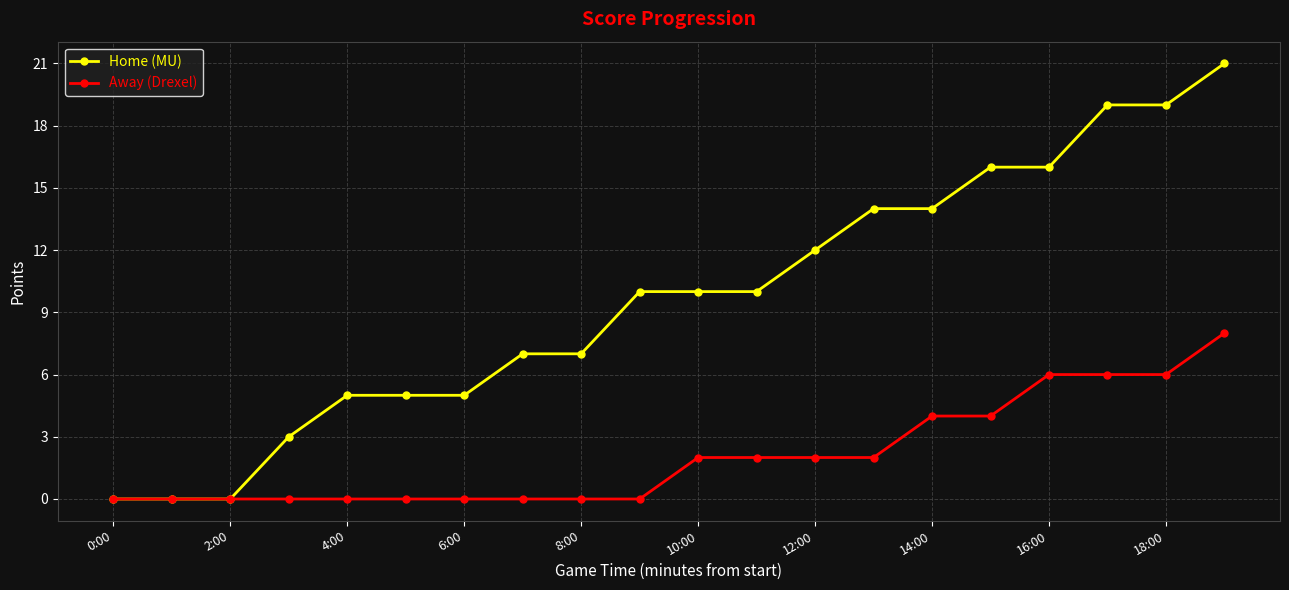

Which series has the largest range (max minus min)?

Home (MU)